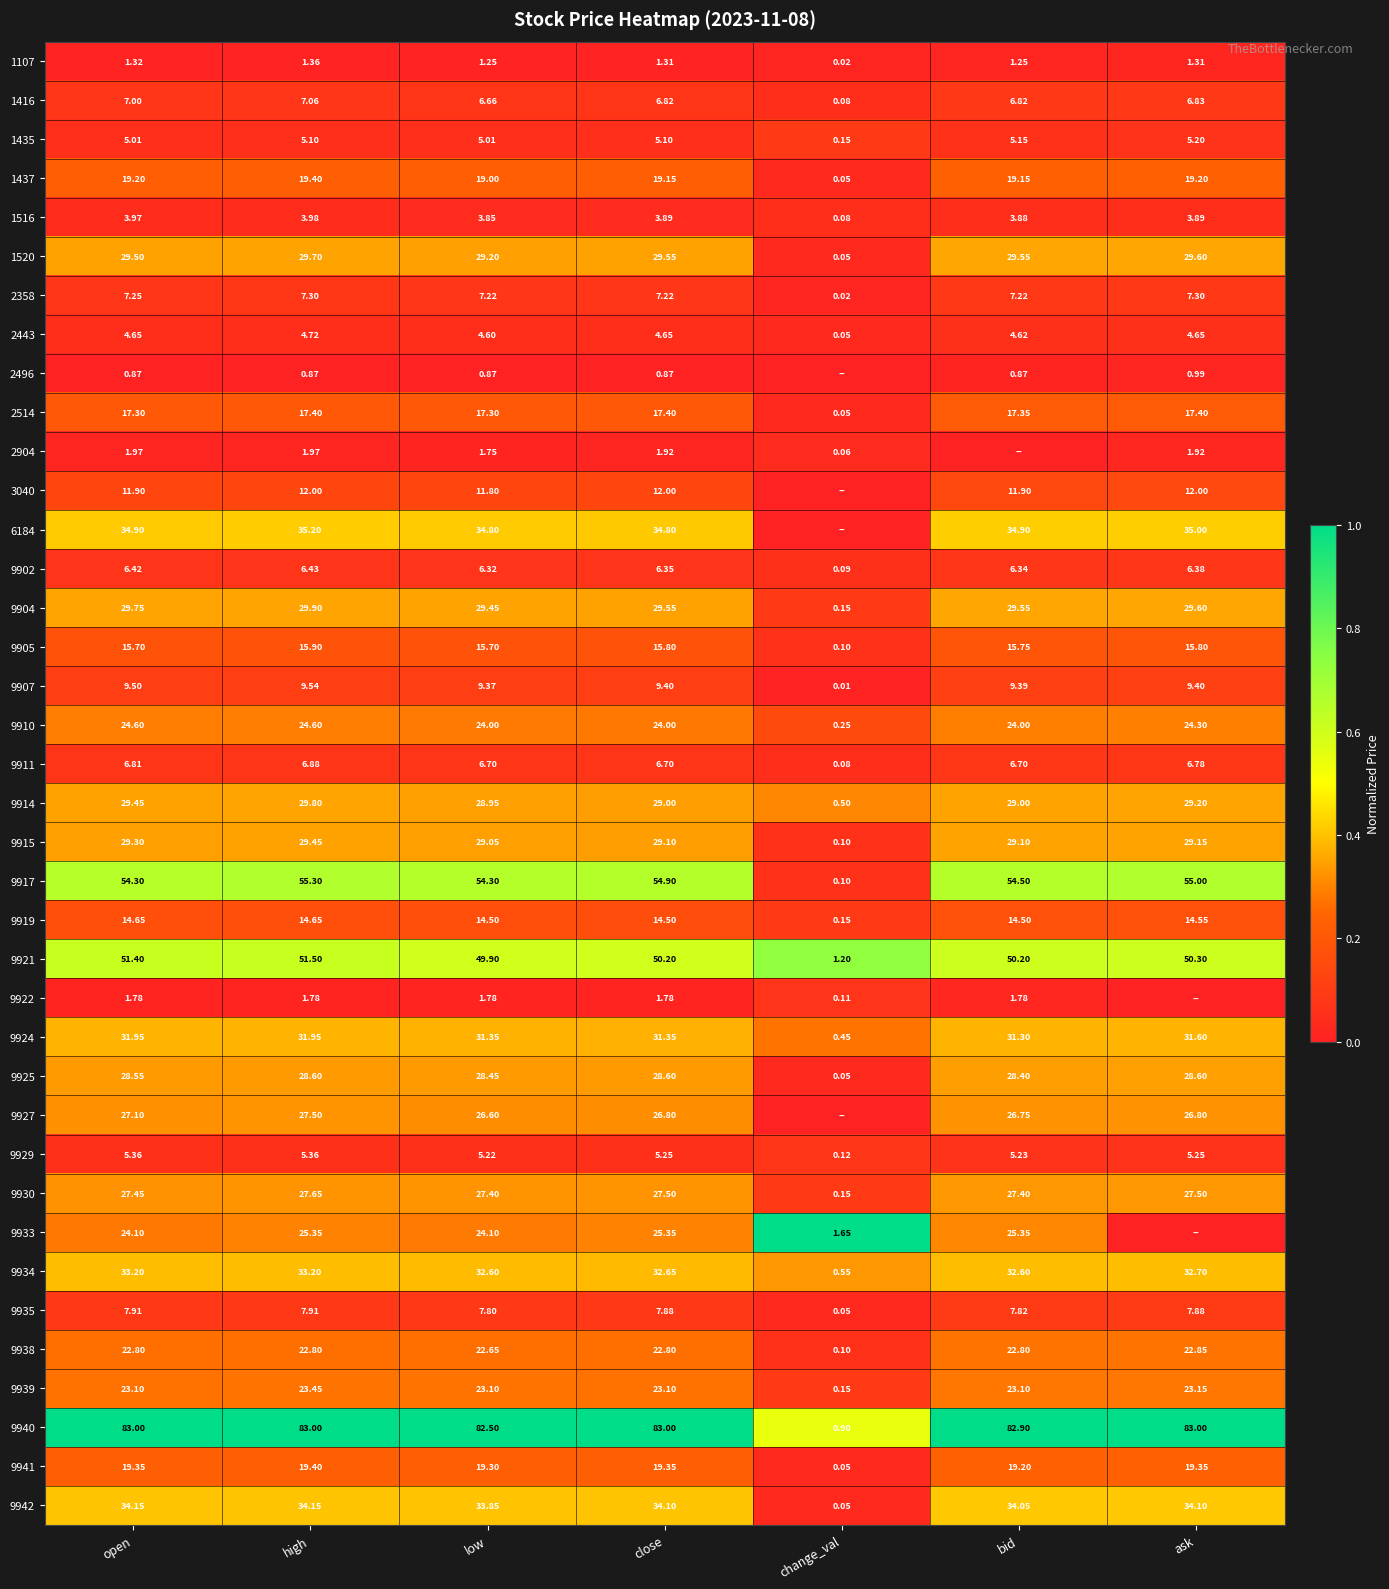

Where does the 9925 series first go above 28?

open